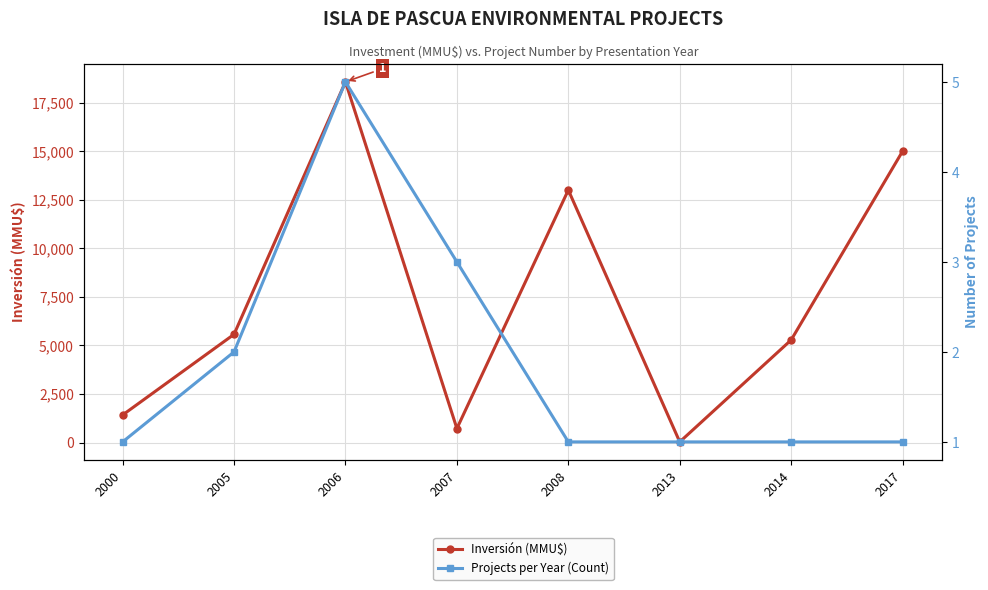

True or false: Projects per Year (Count) has a value of 0 at 2017.

False